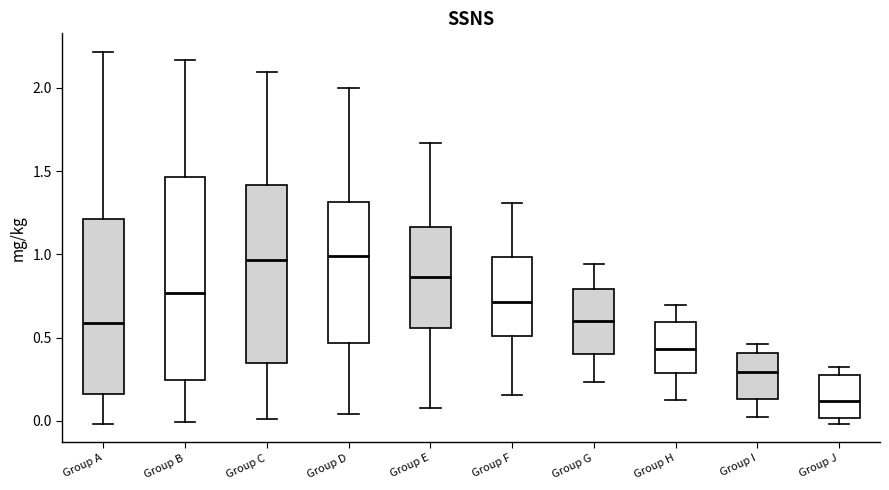

Reading left to right, read every box against the y-axis: the position of its median line, the range the box covers, and the ends of its whiskers. The values are not printed on the chart, so give them approximately, as read against the axis.

Group A: median 0.60, box 0.15 to 1.20, whiskers 0.00 to 2.20
Group B: median 0.75, box 0.25 to 1.45, whiskers 0.00 to 2.15
Group C: median 0.95, box 0.35 to 1.40, whiskers 0.00 to 2.10
Group D: median 1.00, box 0.45 to 1.30, whiskers 0.05 to 2.00
Group E: median 0.85, box 0.55 to 1.15, whiskers 0.10 to 1.65
Group F: median 0.70, box 0.50 to 1.00, whiskers 0.15 to 1.30
Group G: median 0.60, box 0.40 to 0.80, whiskers 0.25 to 0.95
Group H: median 0.45, box 0.30 to 0.60, whiskers 0.10 to 0.70
Group I: median 0.30, box 0.15 to 0.40, whiskers 0.00 to 0.45
Group J: median 0.10, box 0.00 to 0.30, whiskers 0.00 (just below the box's lower edge) to 0.35